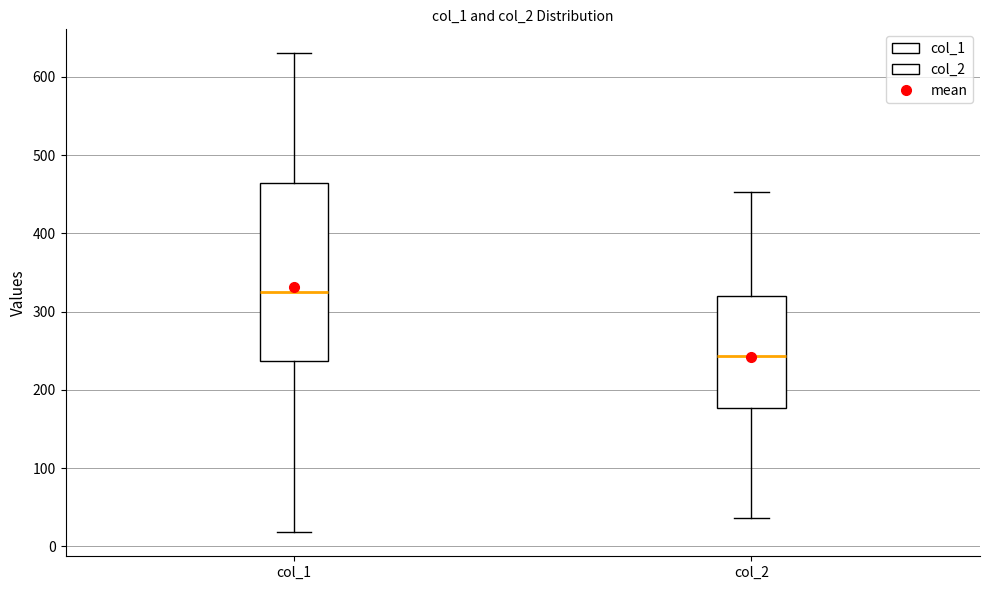

Where does the median line of the box for col_1 sit on the y-axis? The values are not printed on the chart, so give them approximately, as read against the axis.

330